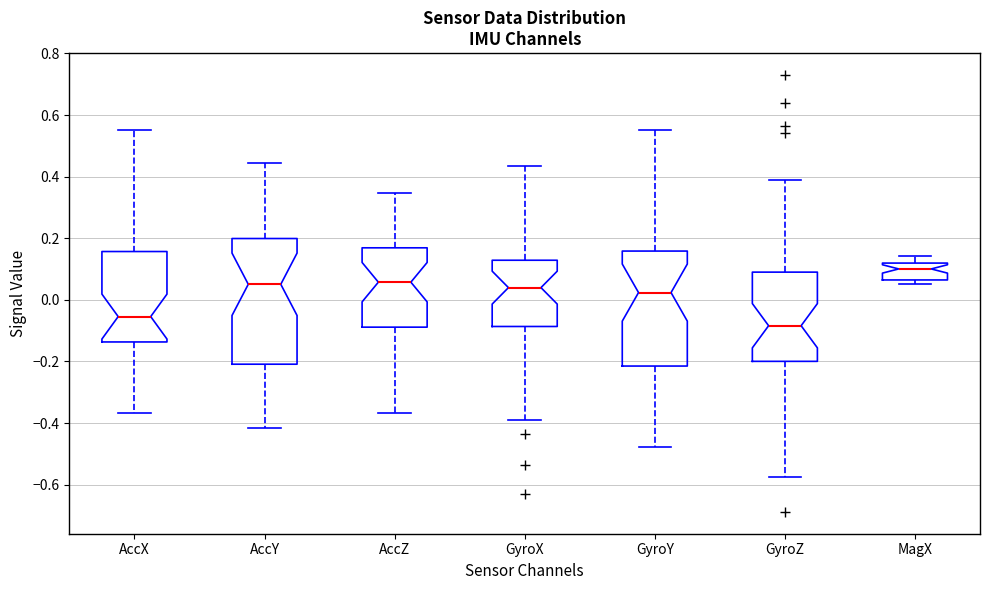

Which box has the lowest median line?

GyroZ